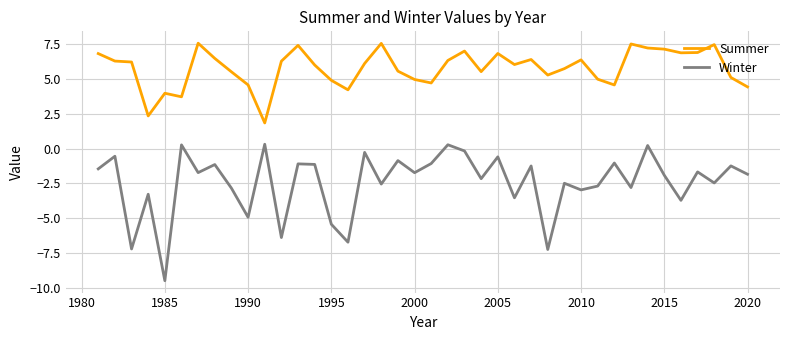

What is the highest value of the Winter series?

0.3